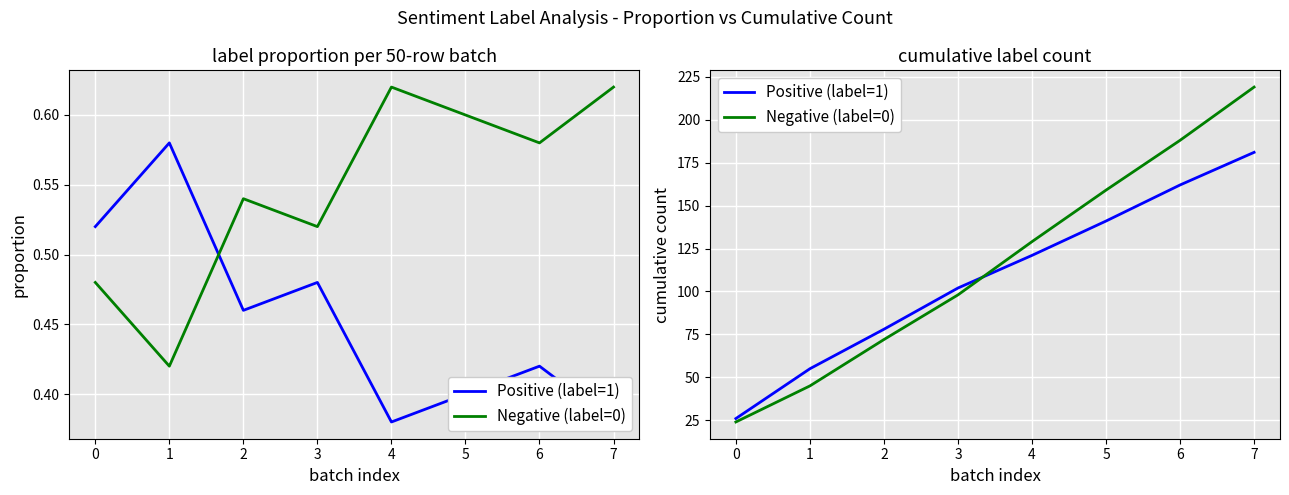

What is the value of the Negative (label=0) point at the 3rd from the left?

72